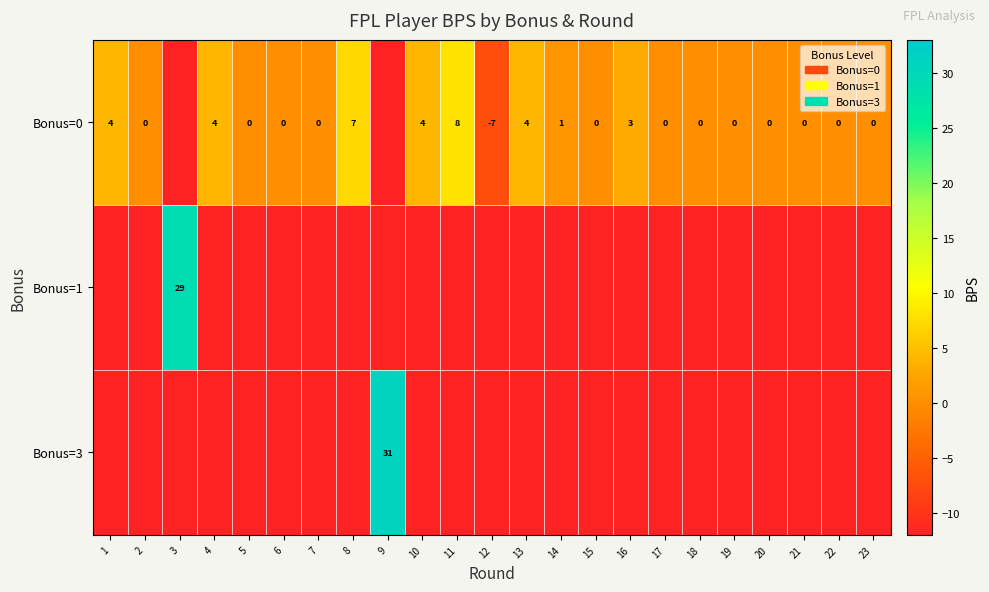

At how many categories does at least one series exceed -4?

22